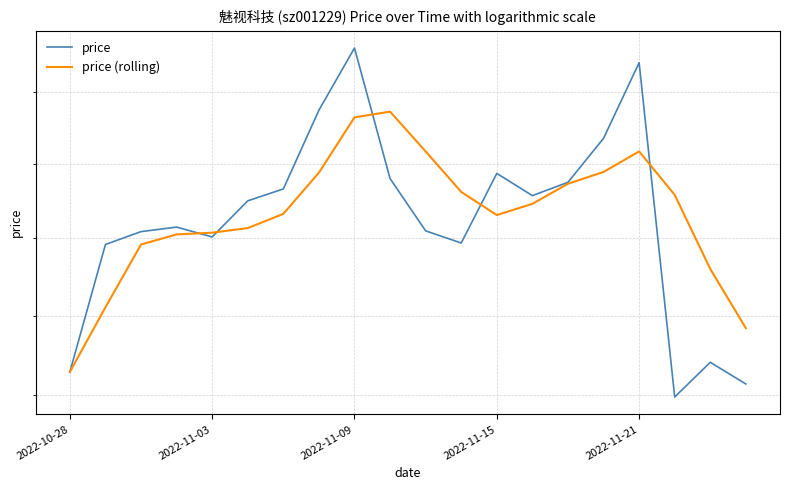

Between 9 and 8, which is larger?

8